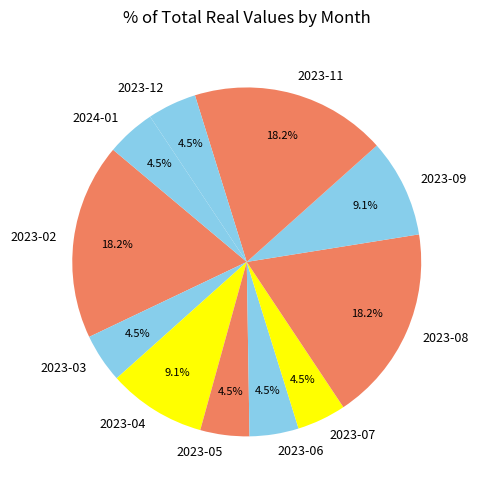

What portion of the pie excludes 2023-06?

95.5%